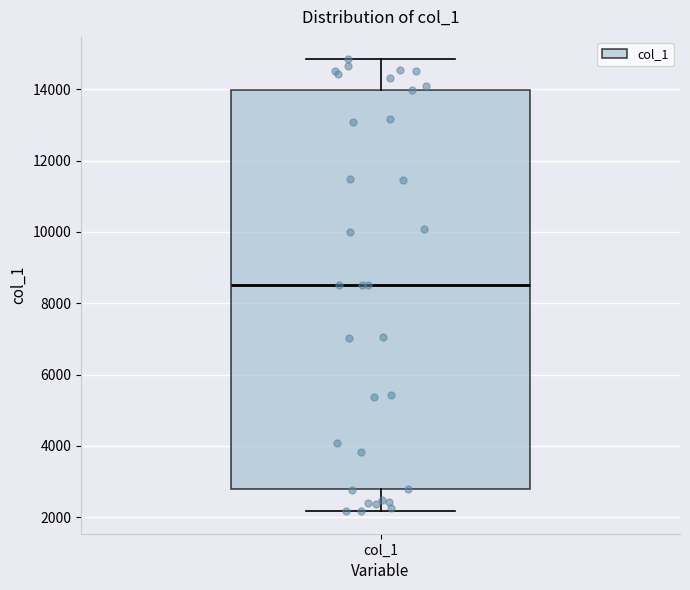

Read this box plot against the y-axis: the position of the median line, the range covered by the box, and the ends of both whiskers. The values are not printed on the chart, so give them approximately, as read against the axis.

median 8600, box 2800 to 14000, whiskers 2200 to 14800